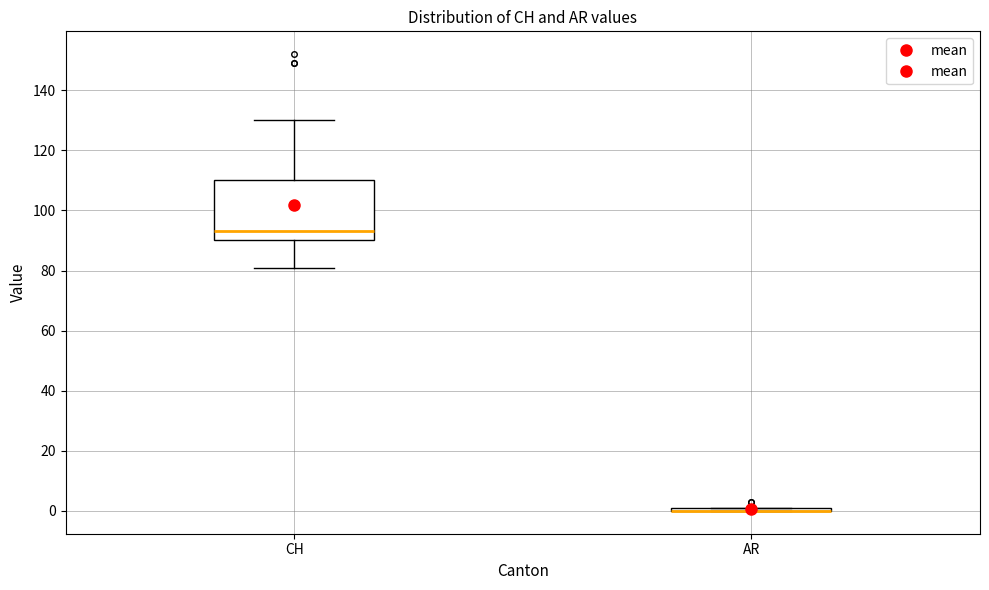

Where does the median line of the box for CH sit on the y-axis? The values are not printed on the chart, so give them approximately, as read against the axis.

94